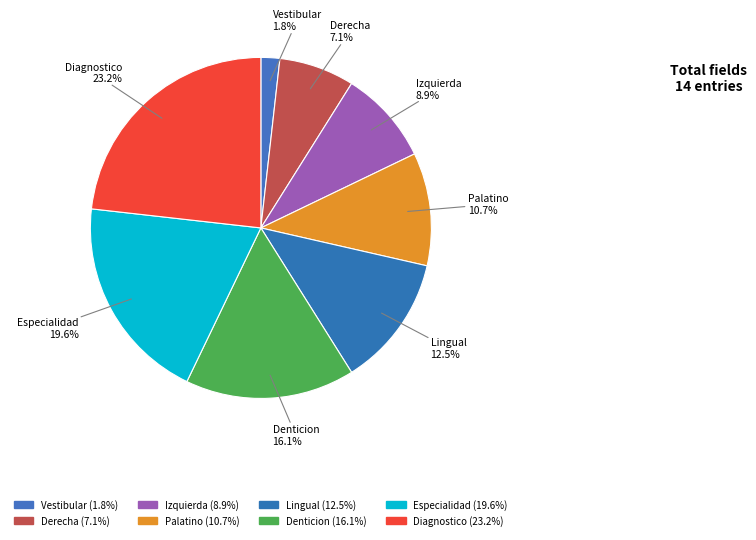

What percentage is the Denticion slice, to the nearest percent?

16%